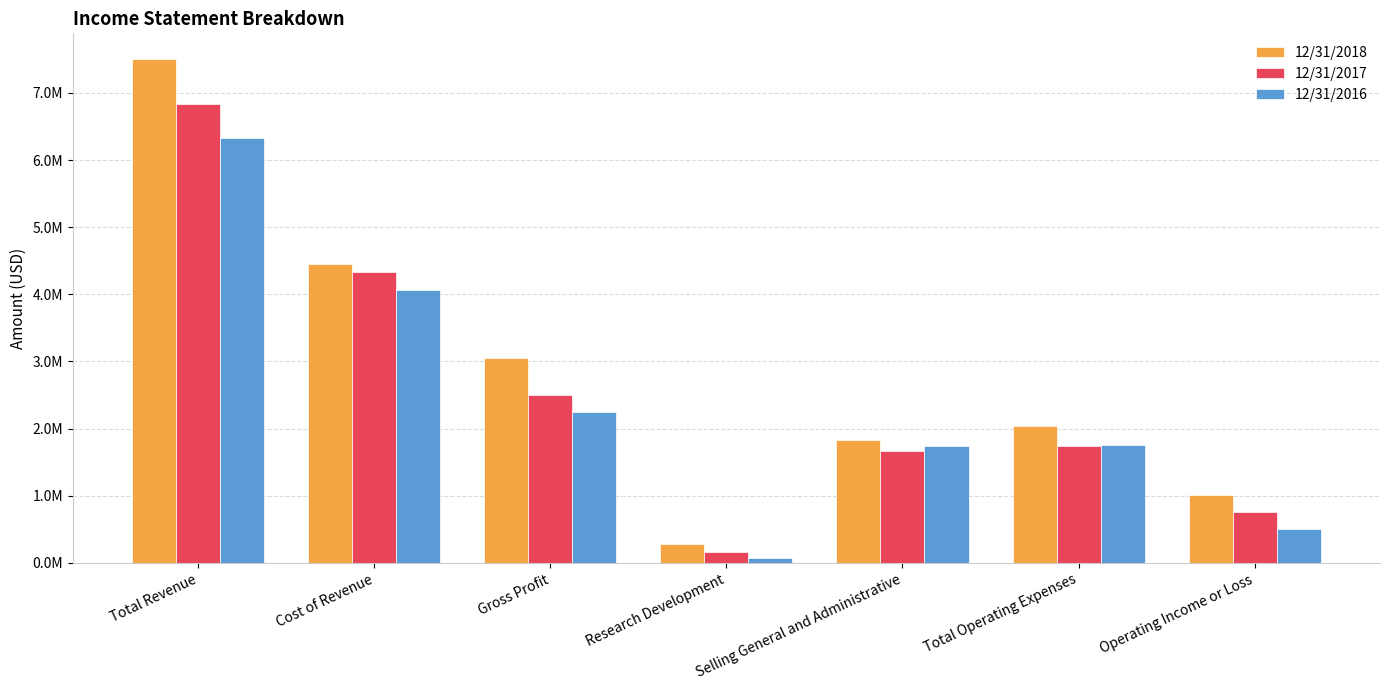

Between Research Development and Total Operating Expenses, which series saw the biggest shift?

12/31/2018